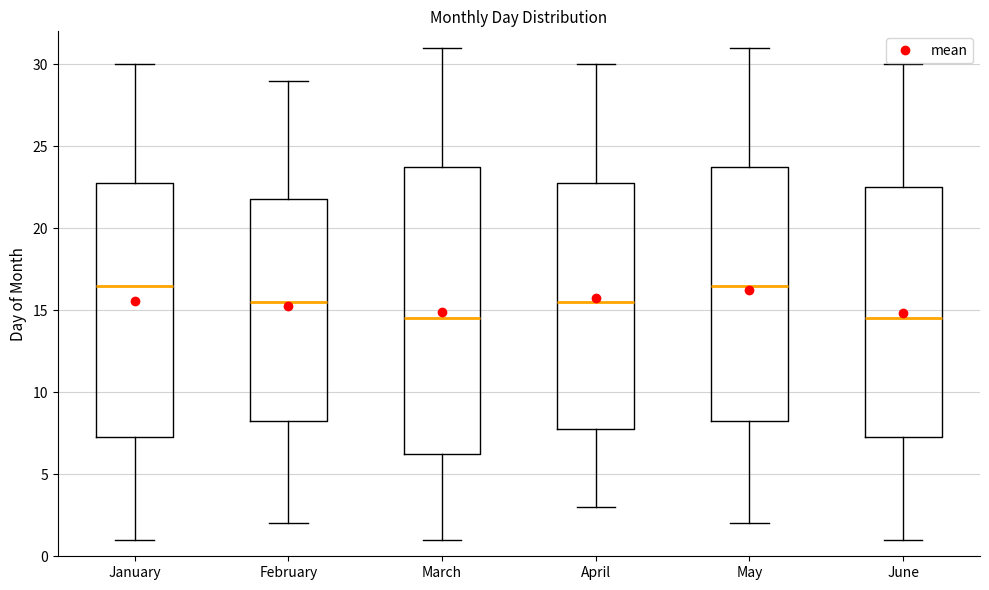

Reading left to right, transcribe this box plot: for each box, give where its median line is, the range the box spans, and where its two whiskers end, as read against the y-axis. The values are not printed on the chart, so give them approximately, as read against the axis.

January: median 16.5, box 7.5 to 23.0, whiskers 1.0 to 30.0
February: median 15.5, box 8.5 to 22.0, whiskers 2.0 to 29.0
March: median 14.5, box 6.5 to 24.0, whiskers 1.0 to 31.0
April: median 15.5, box 8.0 to 23.0, whiskers 3.0 to 30.0
May: median 16.5, box 8.5 to 24.0, whiskers 2.0 to 31.0
June: median 14.5, box 7.5 to 22.5, whiskers 1.0 to 30.0